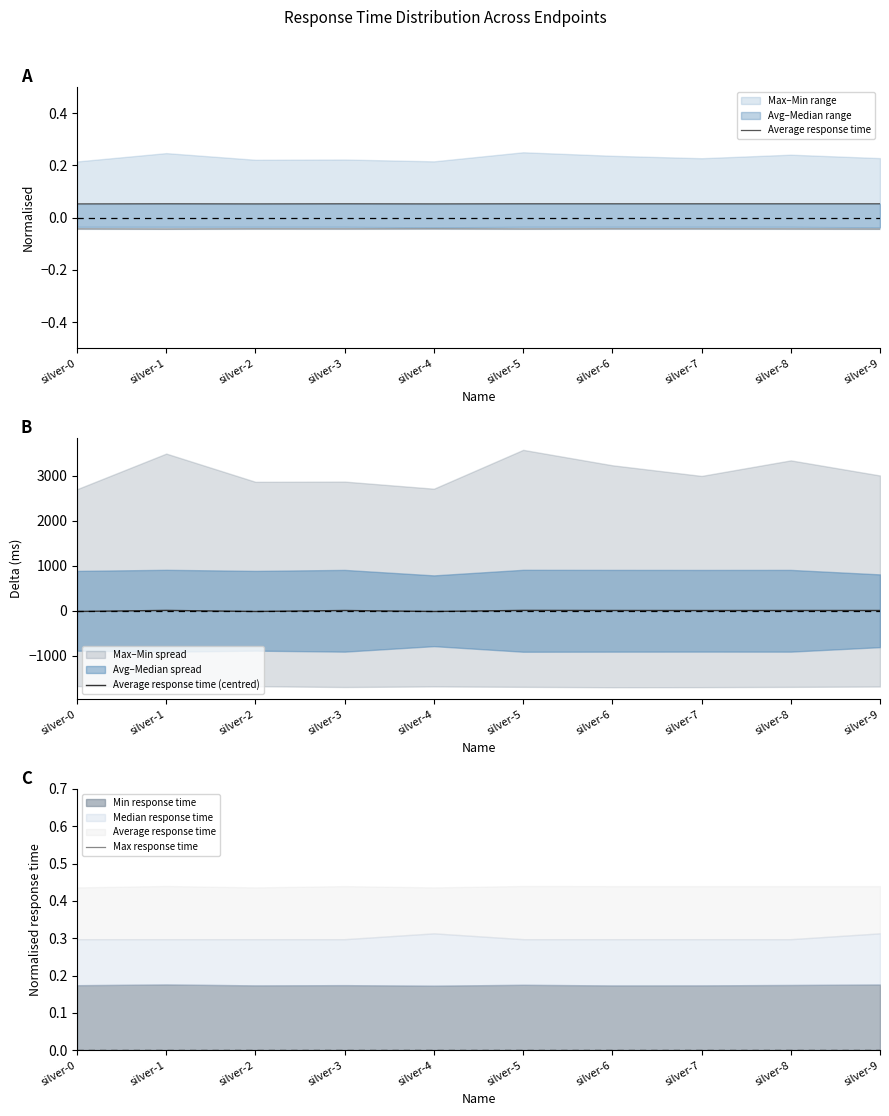

How many categories are shown in the chart?

10